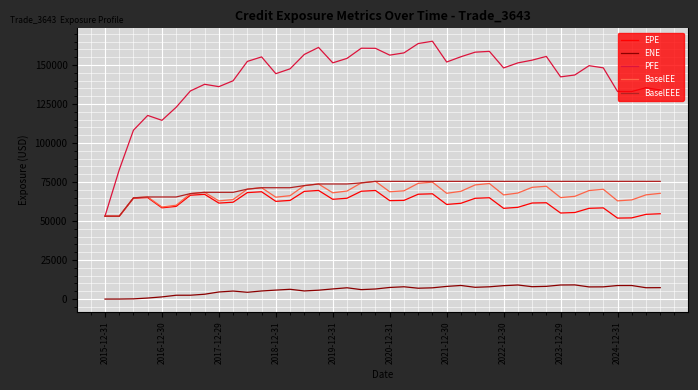

Which series has the largest total across all categories?

PFE